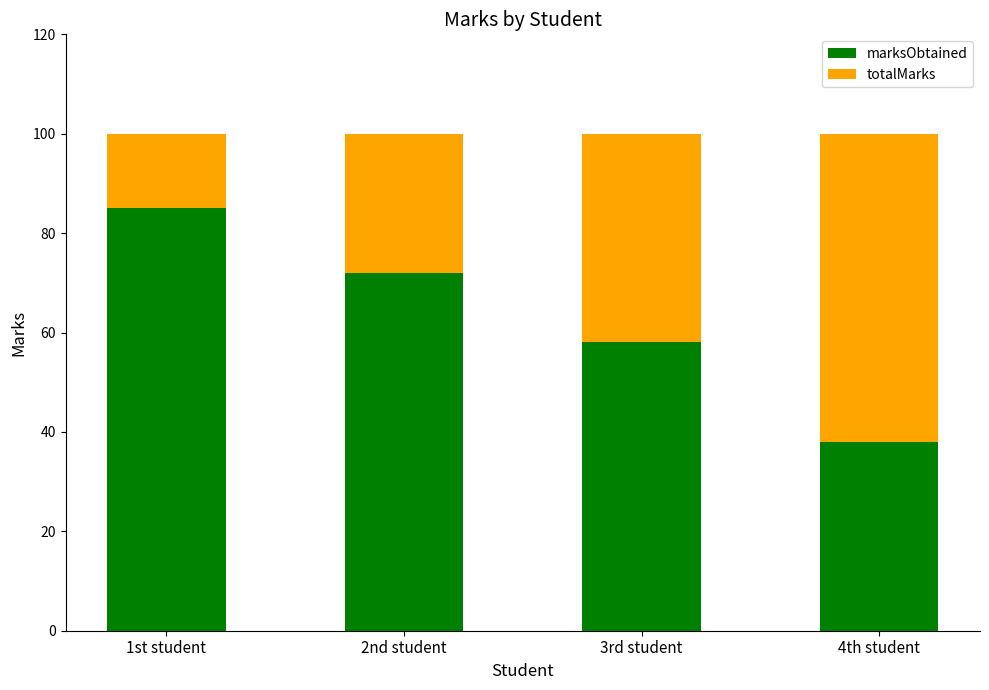

Are the bars grouped side by side (vs. stacked)?

No